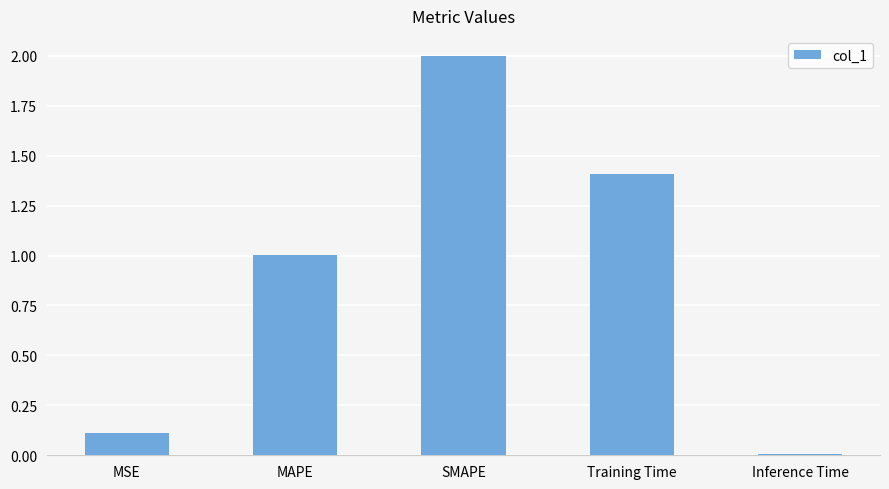

Which category has the highest value across all series?

SMAPE